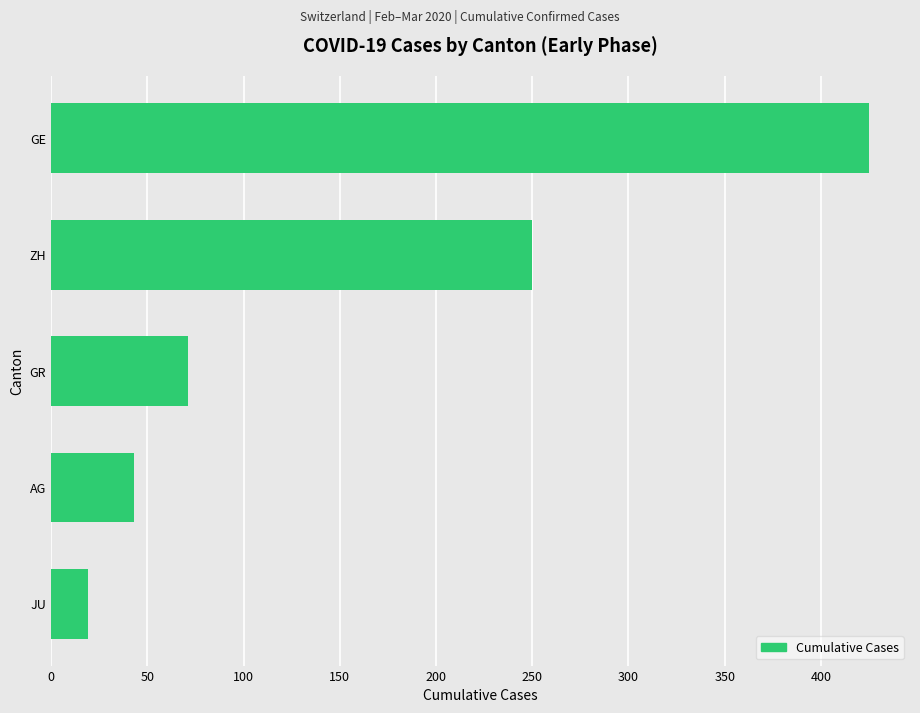

Read the value at GR.

71